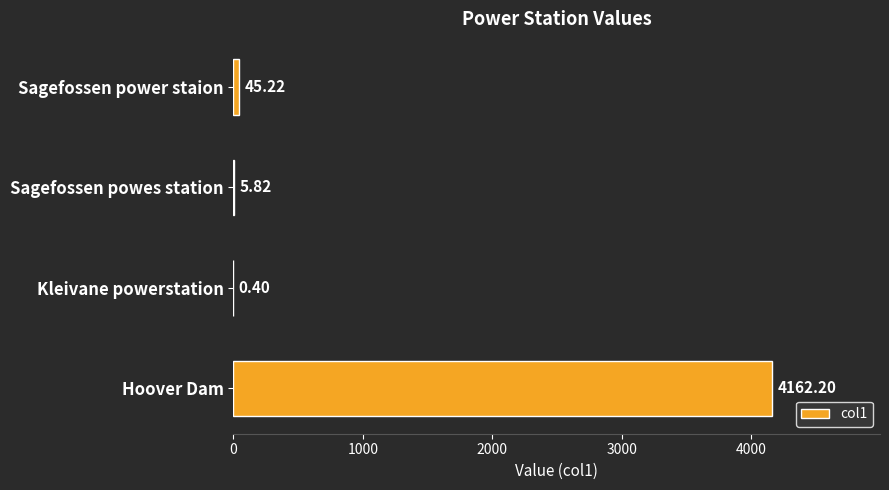

What is the change in value from Sagefossen powes station to Kleivane powerstation?

-5.4